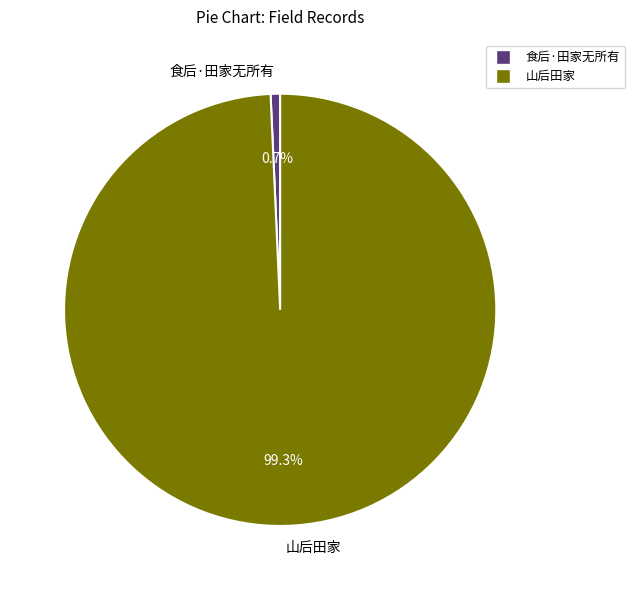

Rank the categories by value from highest to lowest.

山后田家, 食后·田家无所有